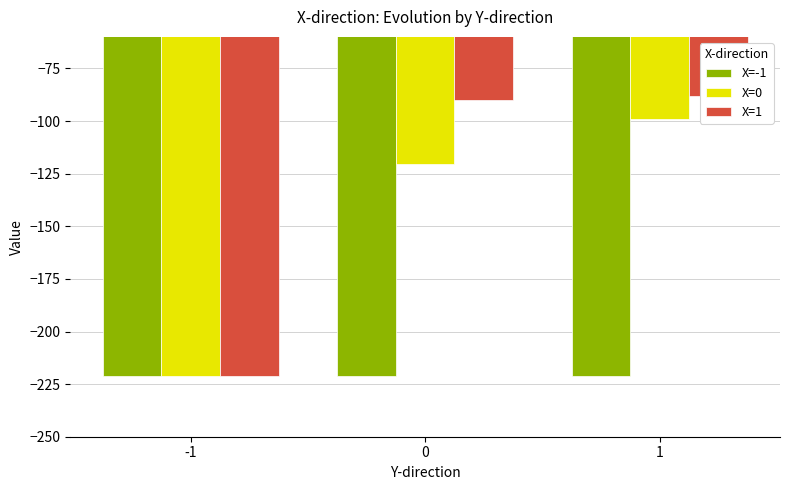

What is the average value of the X=0 series?

-146.9